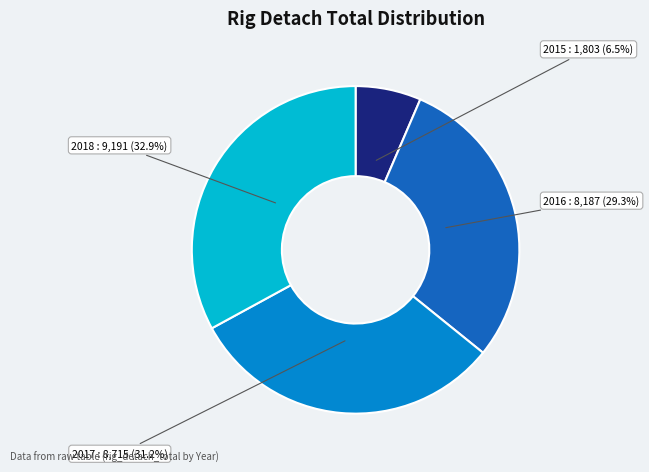

To the nearest percent, what is the difference between the largest and smallest slice percentages?

26%